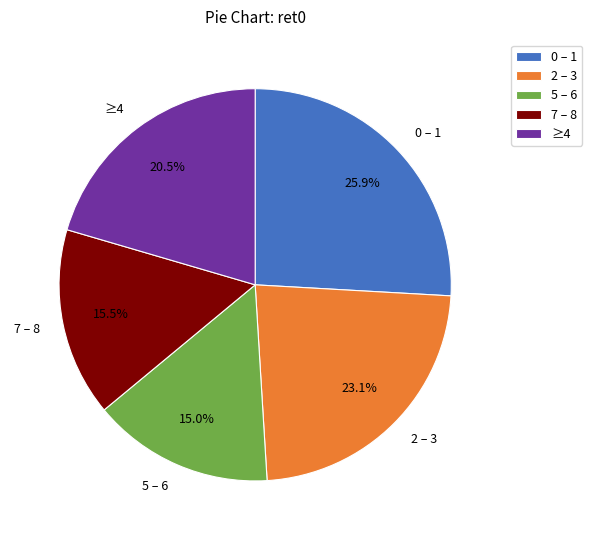

Which slice is the smallest?

5 – 6